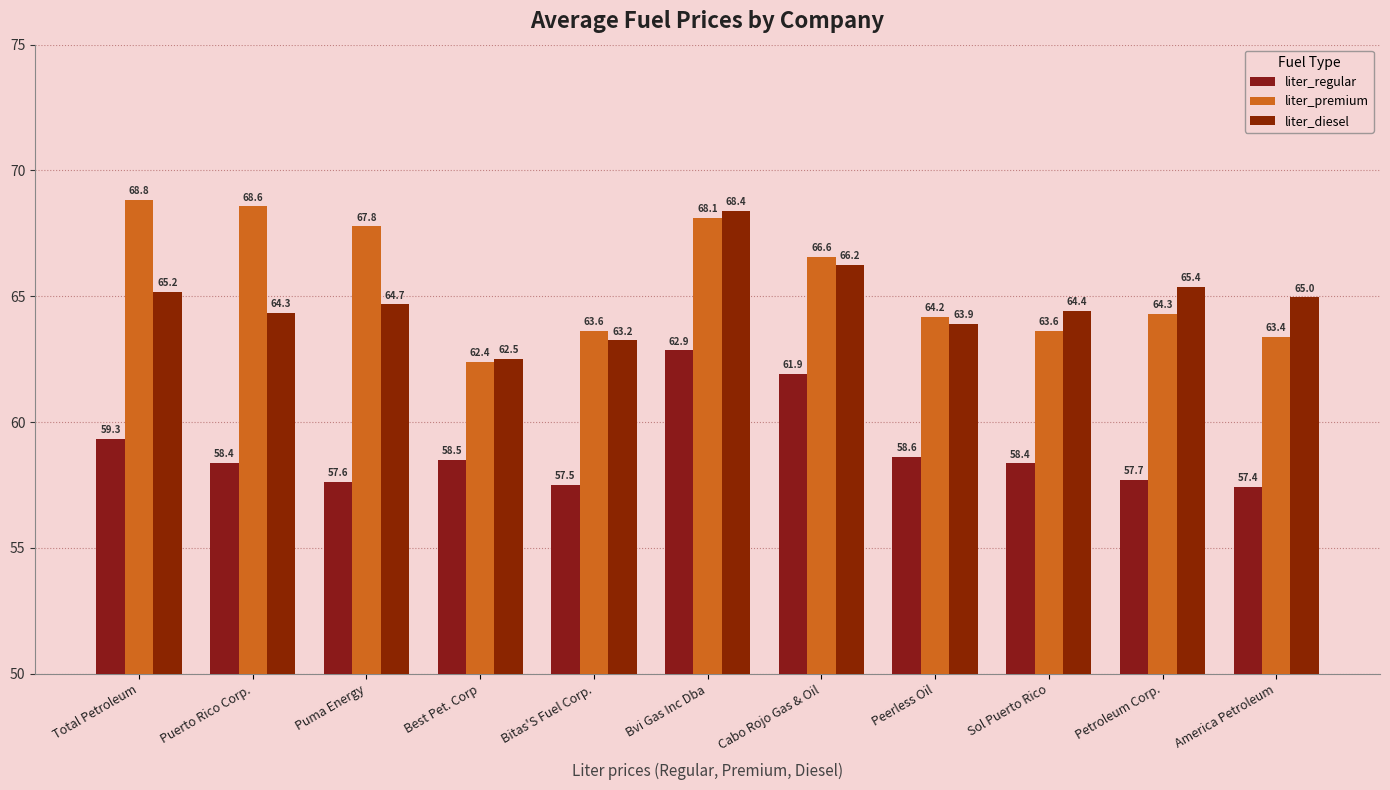

Where is liter_diesel nearest to the value 65?

America Petroleum